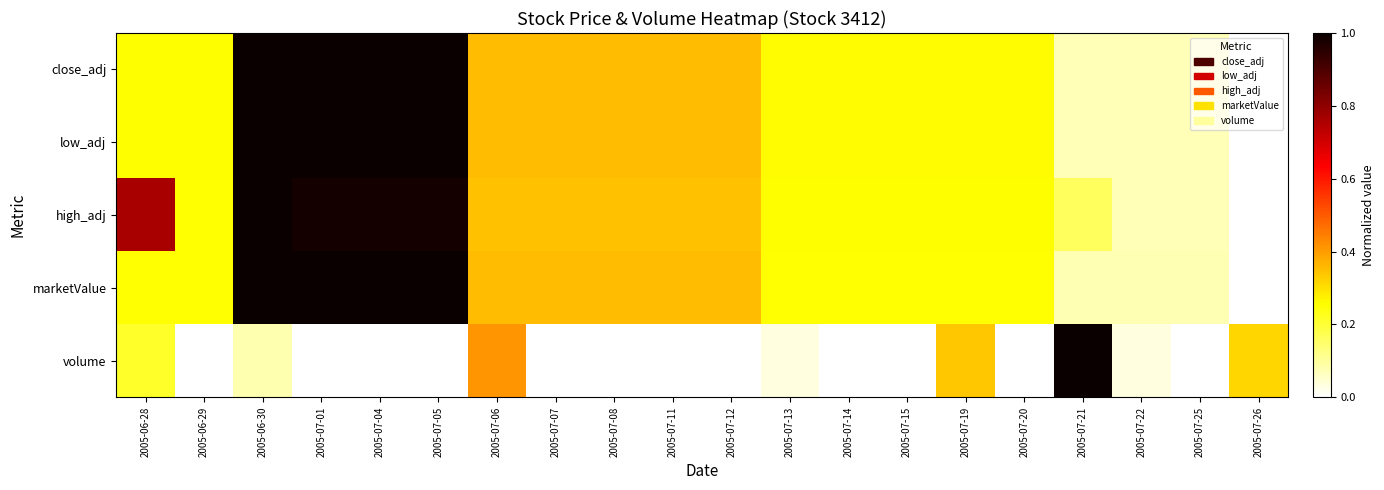

At how many categories does at least one series exceed 0?

20